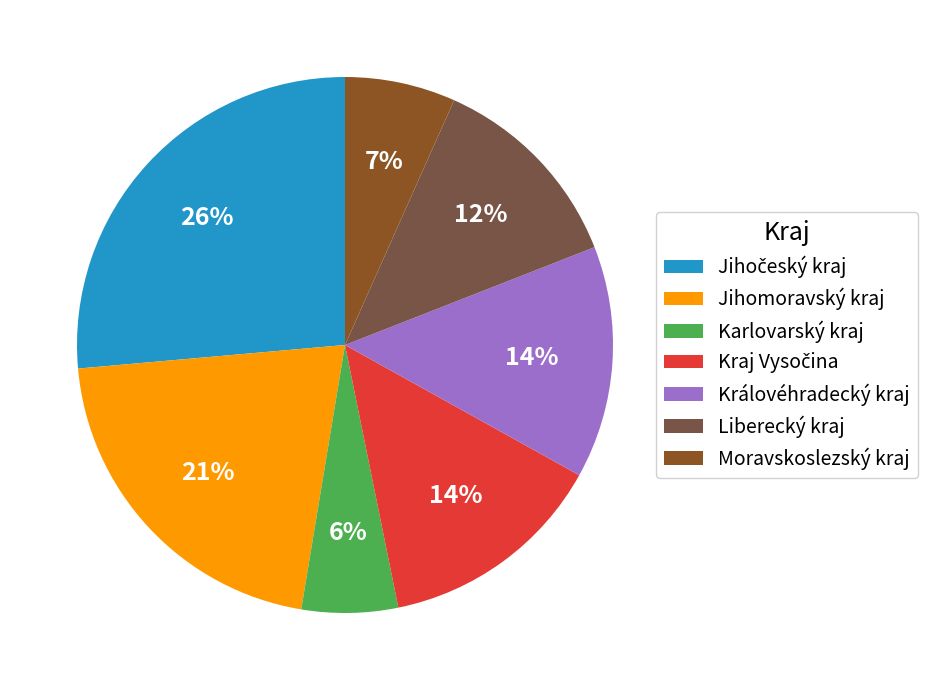

How many slices are in this pie chart?

7